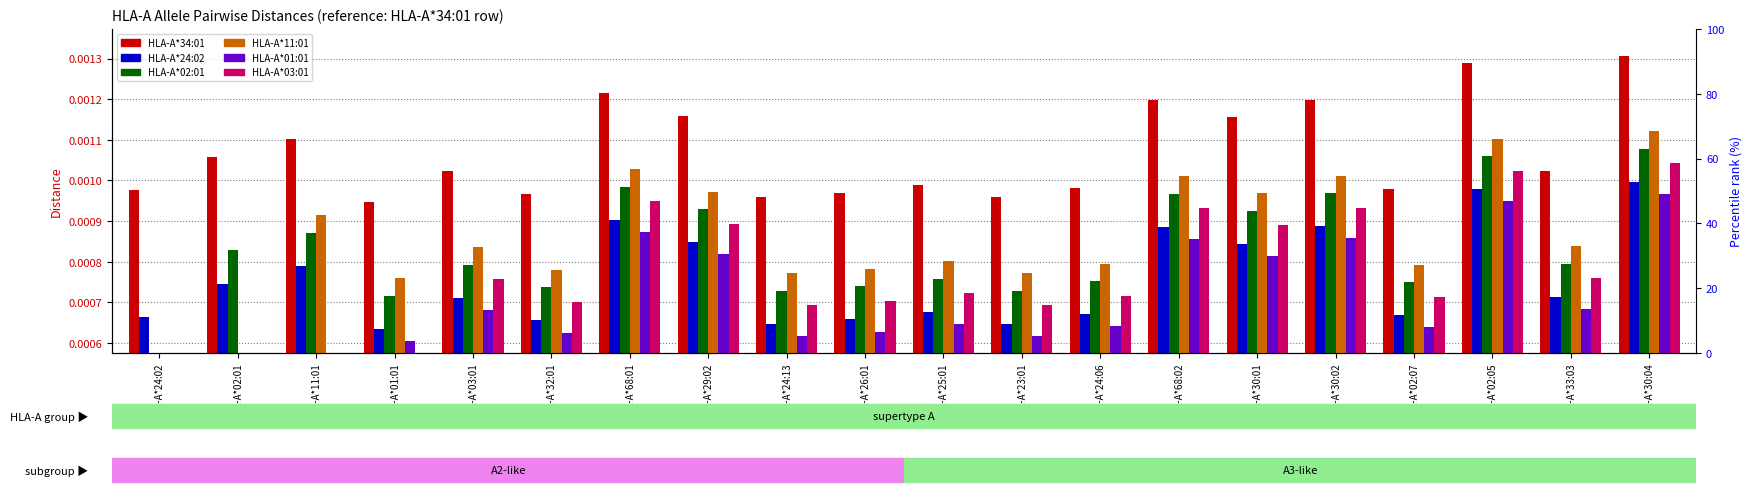

What is the label of the 12th bar from the left?

HLA-A*23:01